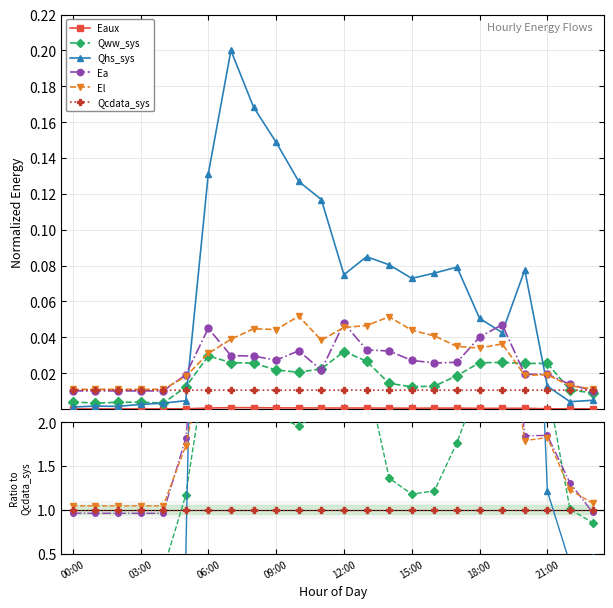

What are all the series names shown in the legend?

Eaux, Qww_sys, Qhs_sys, Ea, El, Qcdata_sys